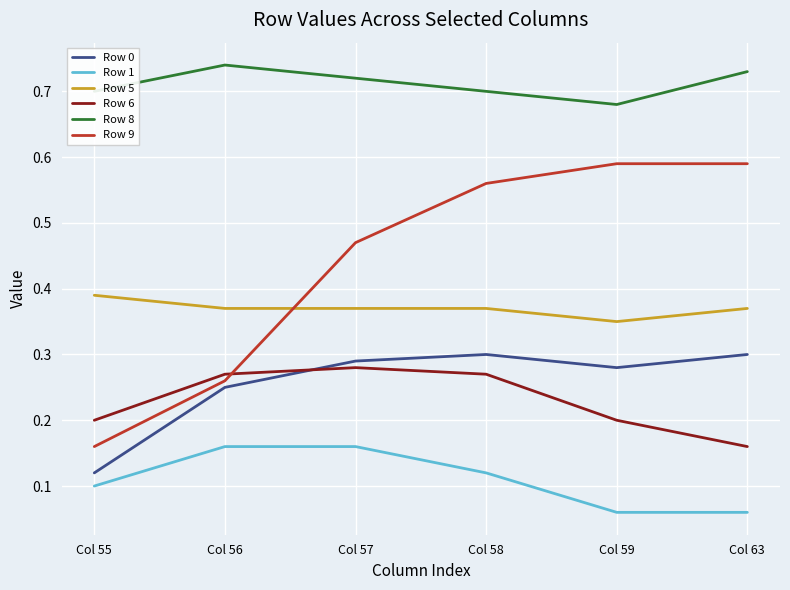

Which series has the largest range (max minus min)?

Row 9